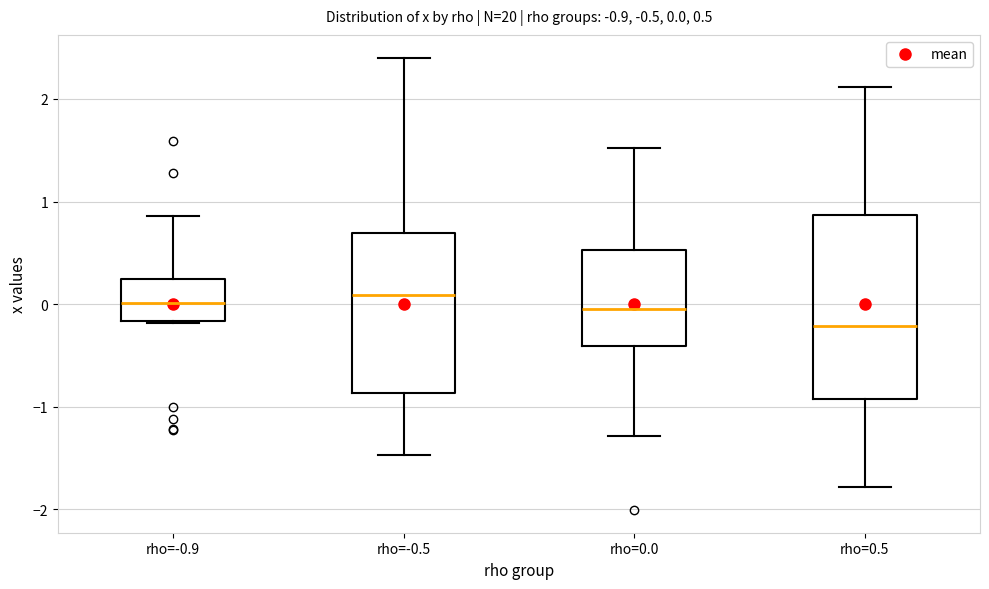

Which box has the lowest median line?

rho=0.5